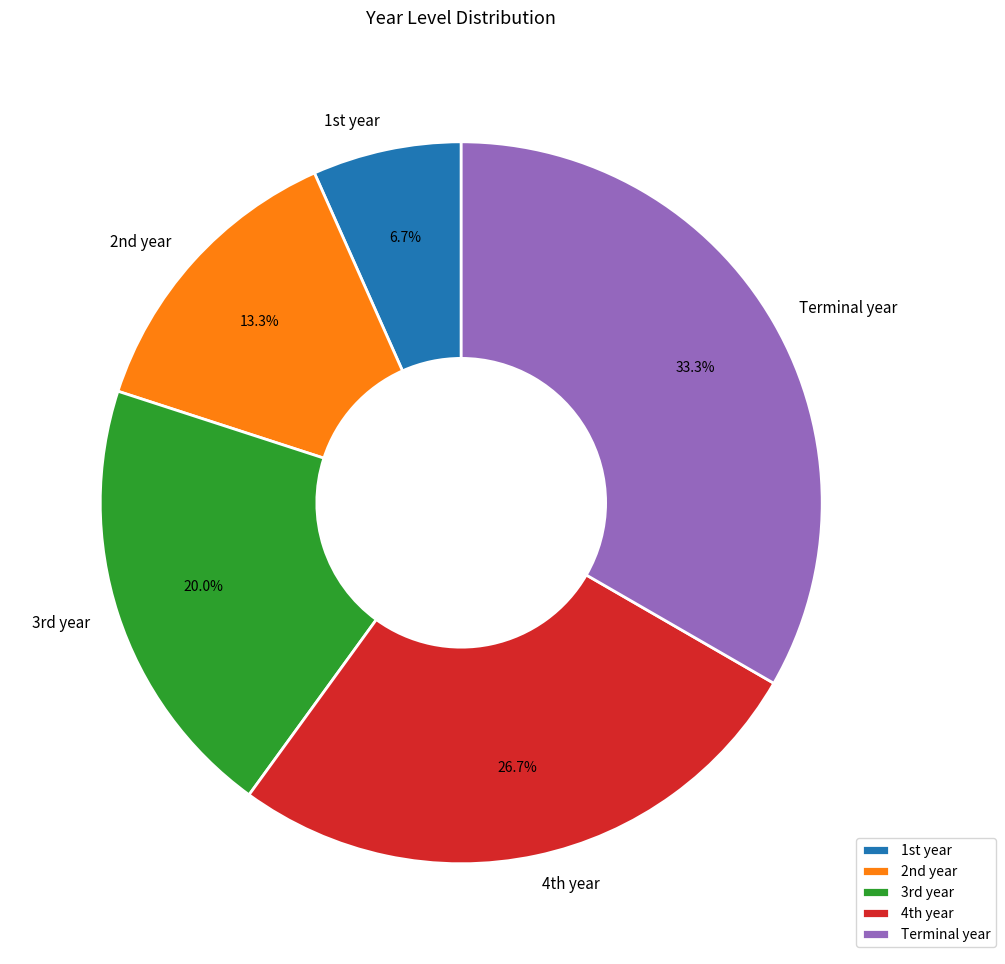

Rank the categories by value from lowest to highest.

1st year, 2nd year, 3rd year, 4th year, Terminal year